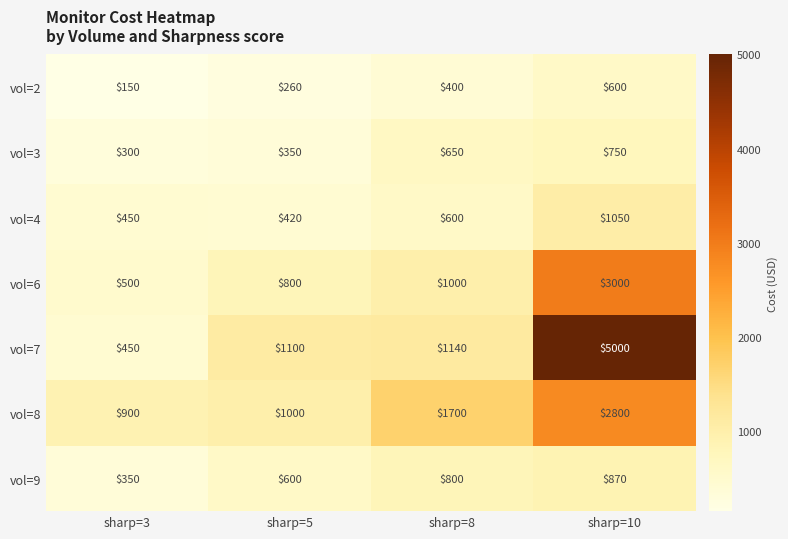

Reading left to right, extract all data points from this chart.

vol=2: 150	260	400	600
vol=3: 300	350	650	750
vol=4: 450	420	600	1050
vol=6: 500	800	1000	3000
vol=7: 450	1100	1140	5000
vol=8: 900	1000	1700	2800
vol=9: 350	600	800	870